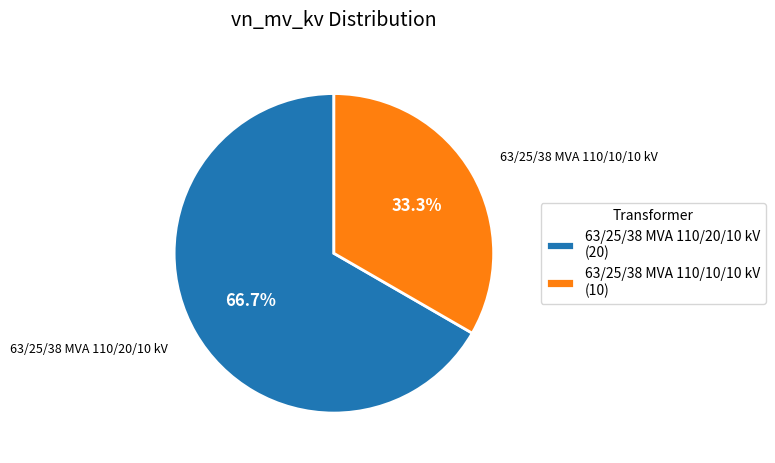

Which category has the biggest portion of the pie?

63/25/38 MVA 110/20/10 kV